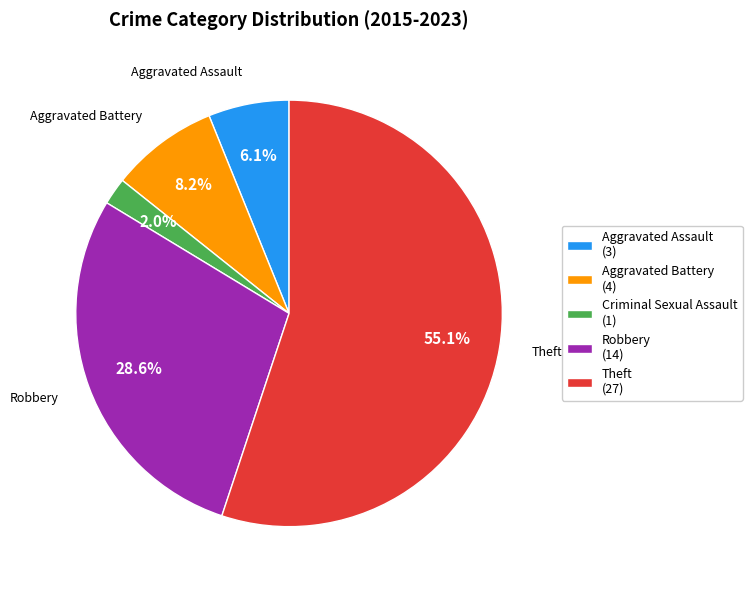

Is there a majority slice in this chart?

Yes